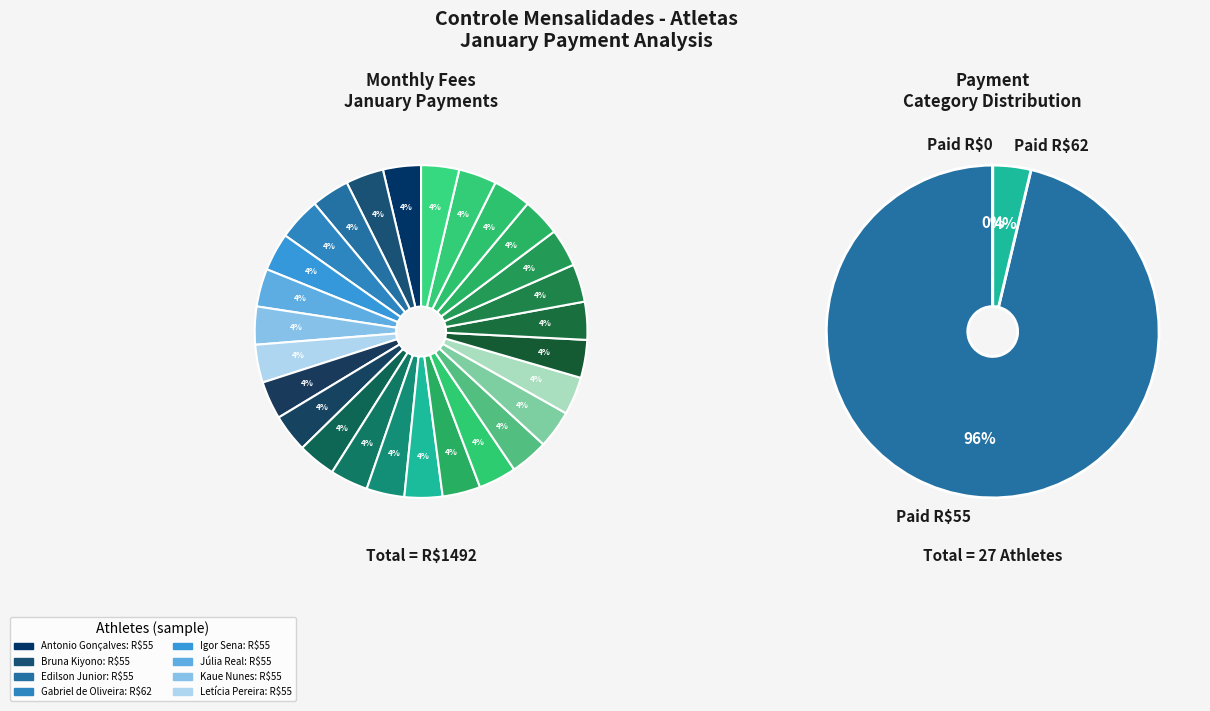

Is it true that Bruna Kiyono is 1% of the pie?

False